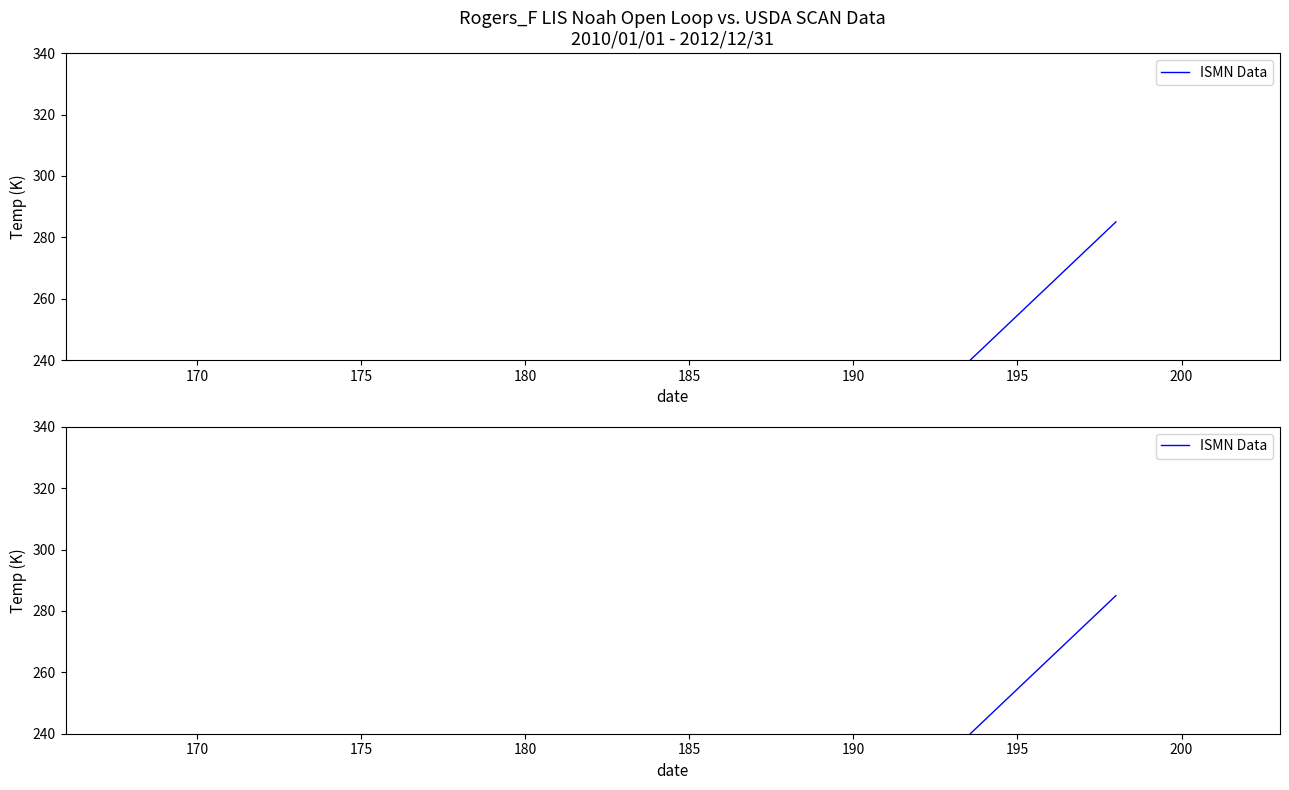

What is the maximum value shown in the chart?

285